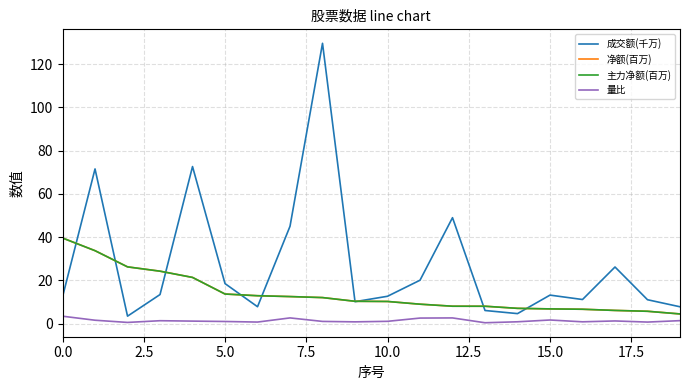

Is this an area chart (filled region under the line)?

No